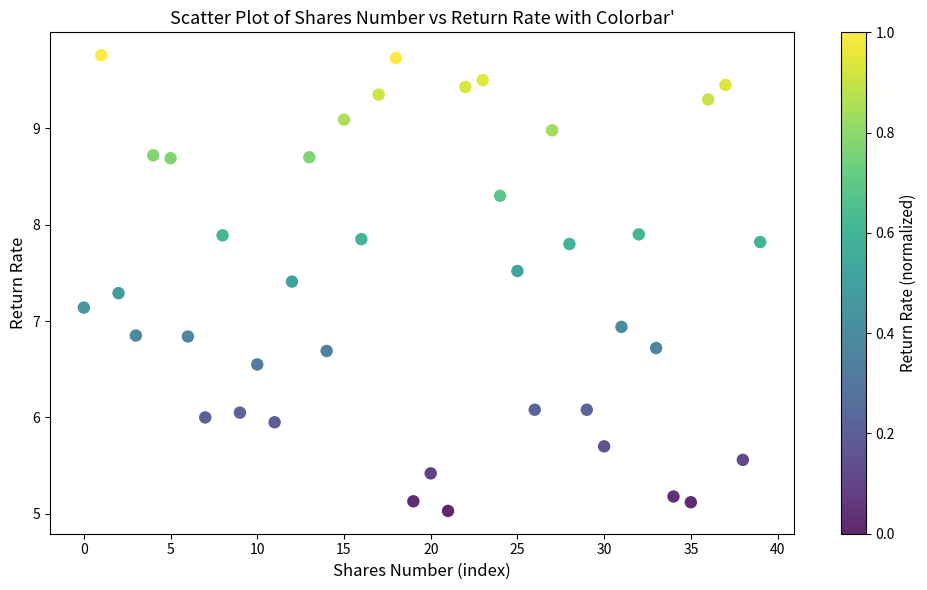

What Y value in the scatter plot is closest to 7?

6.9